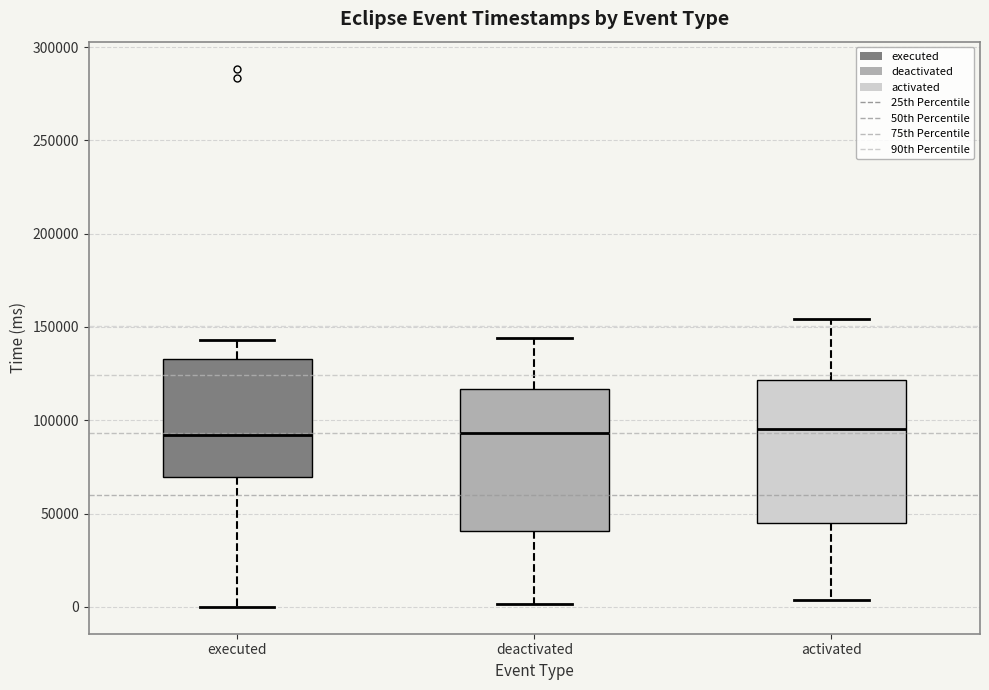

Reading left to right, transcribe this box plot: for each box, give where its median line is, the range the box spans, and where its two whiskers end, as read against the y-axis. The values are not printed on the chart, so give them approximately, as read against the axis.

executed: median 90000, box 70000 to 135000, whiskers 0 to 145000
deactivated: median 95000, box 40000 to 115000, whiskers 0 to 145000
activated: median 95000, box 45000 to 120000, whiskers 5000 to 155000